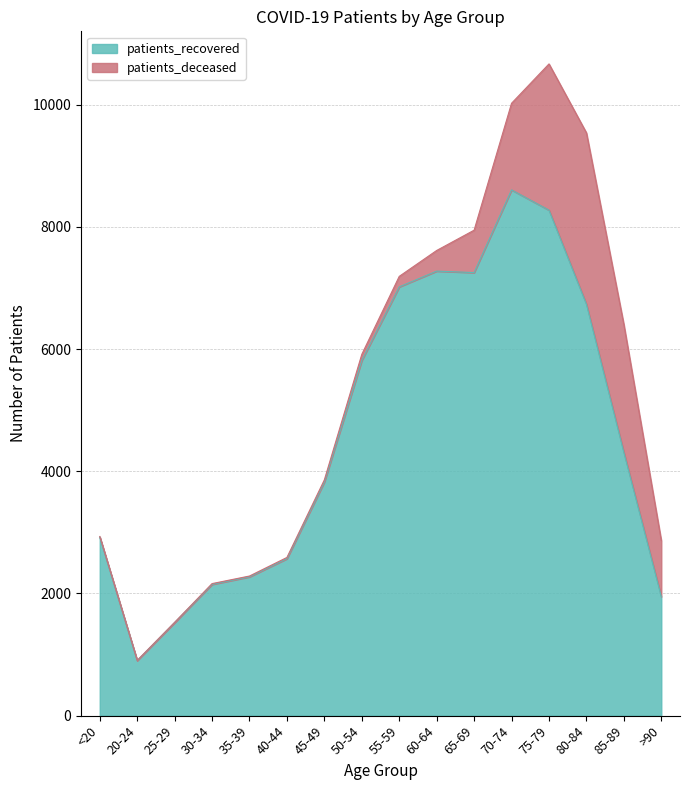

What is the difference between the maximum and minimum values?

7703